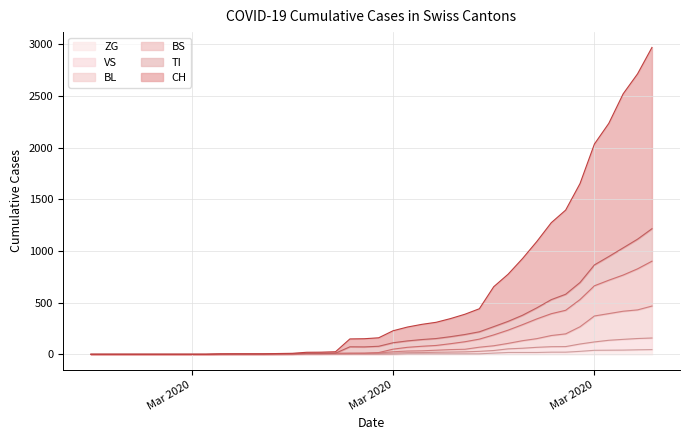

How many data points does each series have?

40